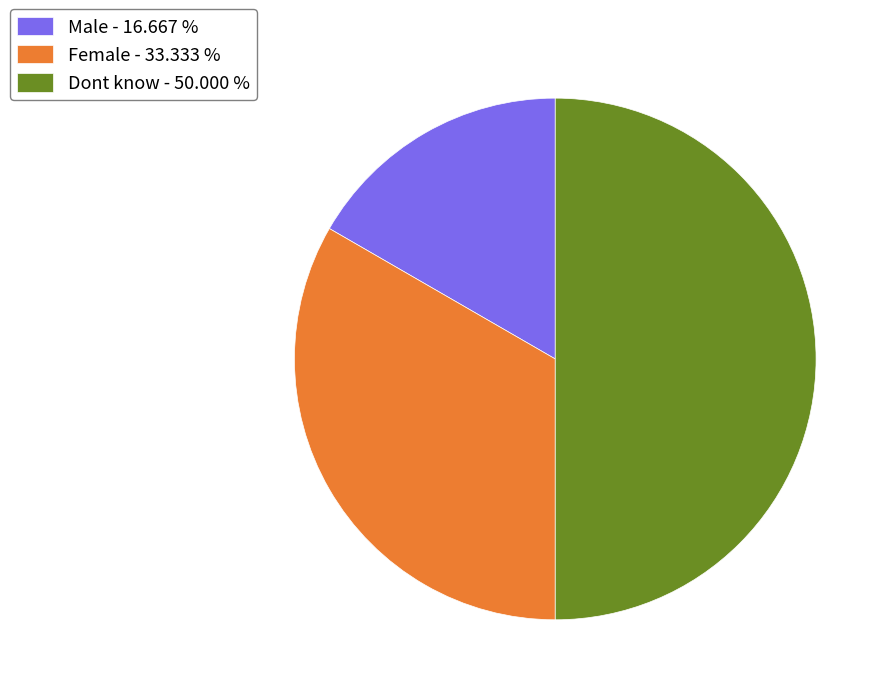

Does Male - 16.667 % account for over 50% of the chart?

No